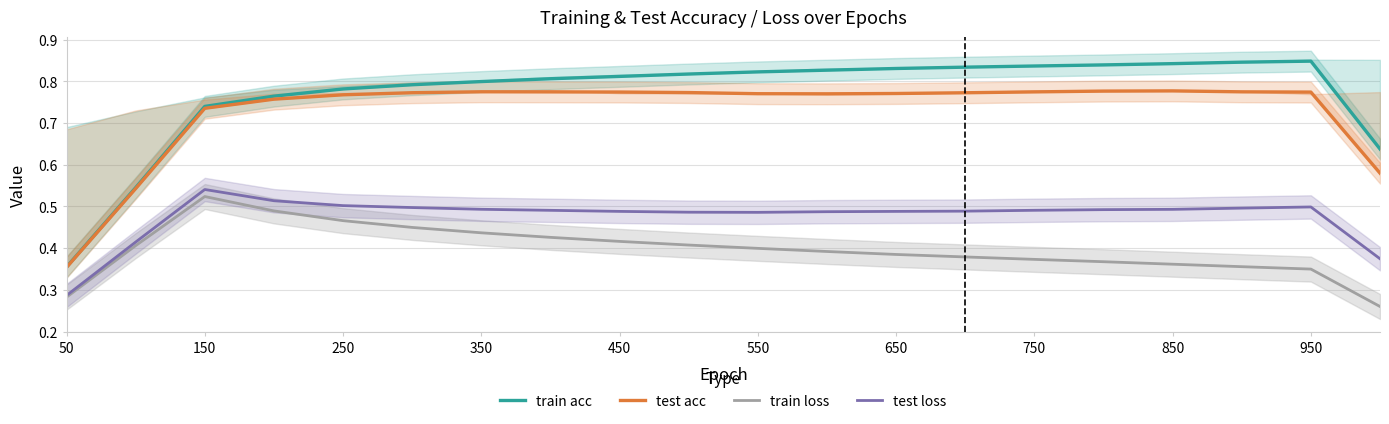

Which series has the largest total across all categories?

train acc